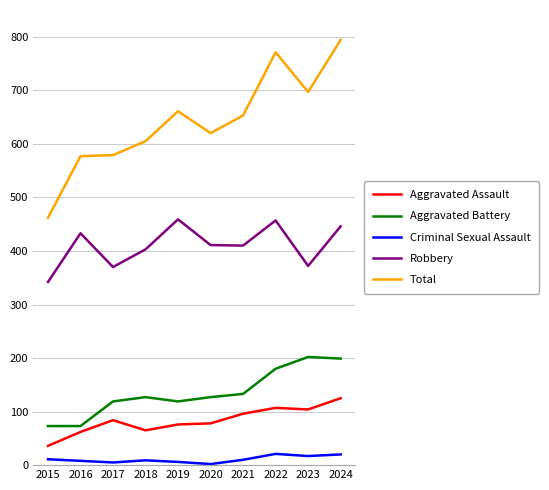

At 2019, list the series in order from smallest to largest.

Criminal Sexual Assault, Aggravated Assault, Aggravated Battery, Robbery, Total